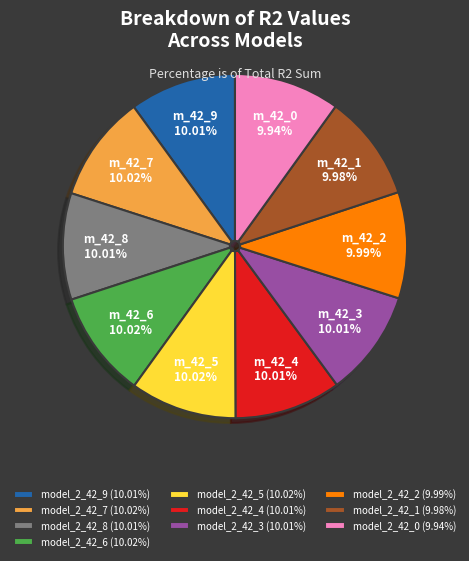

What is the total percentage of model_2_42_3 and model_2_42_6?

20.0%